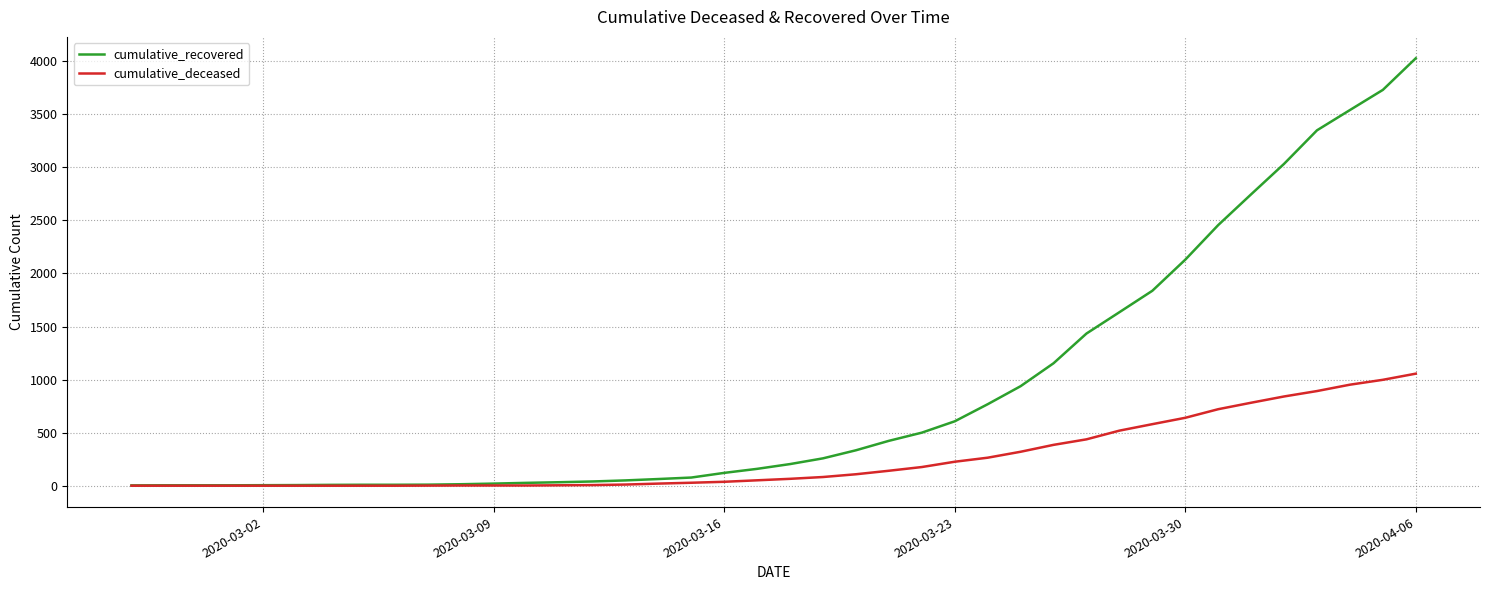

What is the highest value of the cumulative_deceased series?

1056